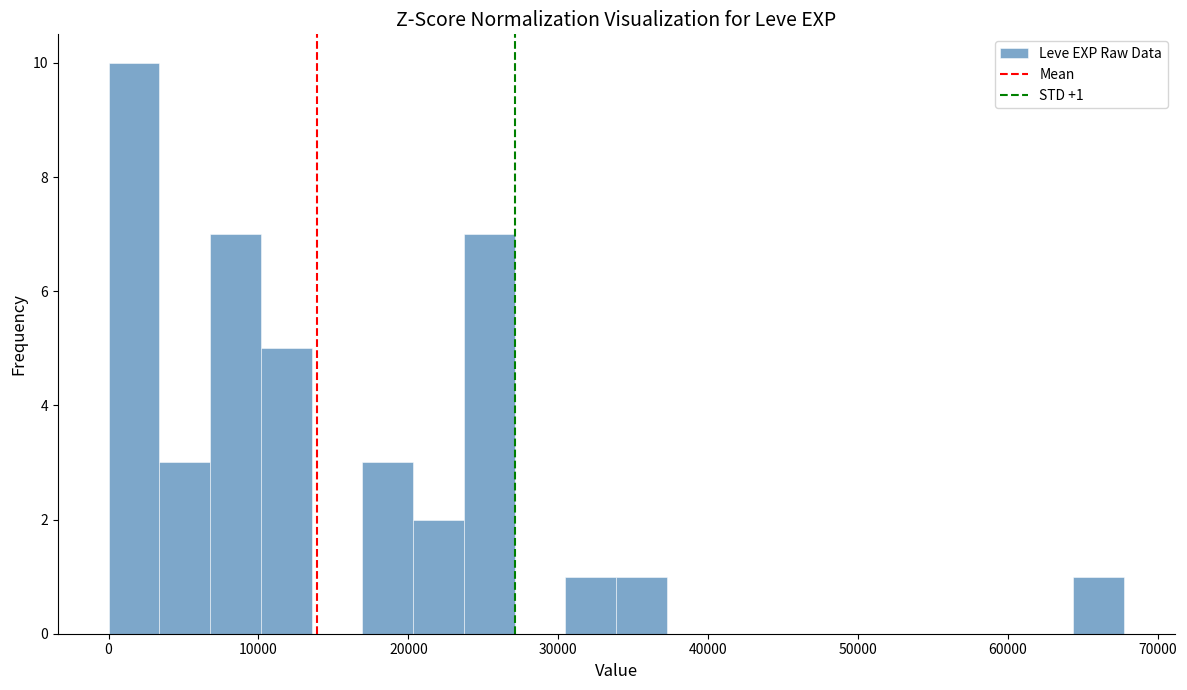

Around what value on the x-axis is the tallest bar? Give the approximate position of its centre, as read against the axis.

2000